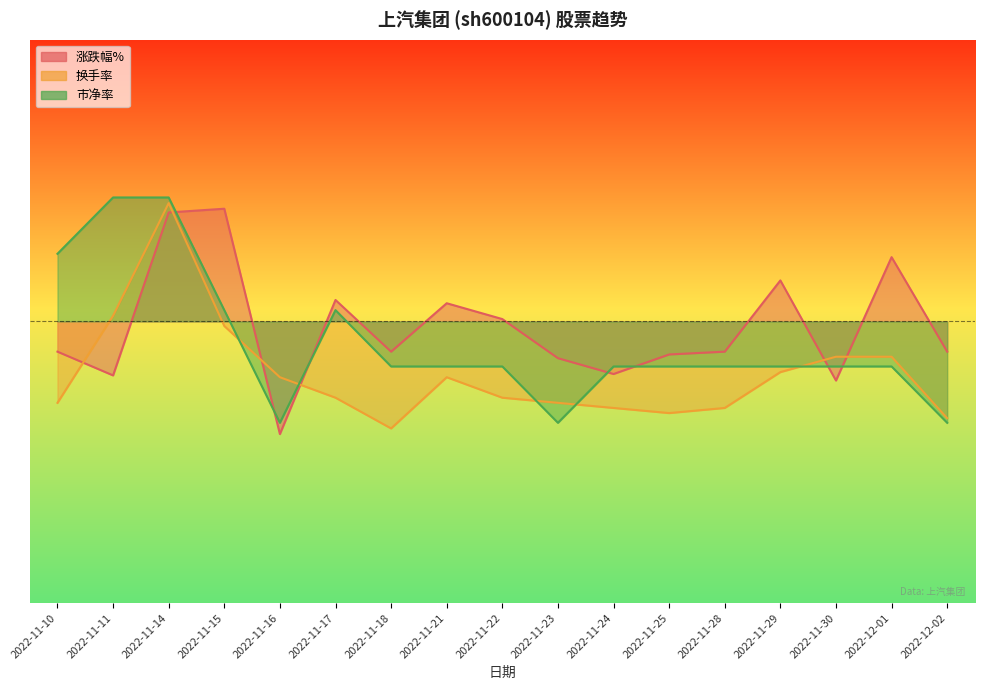

Where do 涨跌幅% and 换手率 first cross each other?

2022-11-10 and 2022-11-11